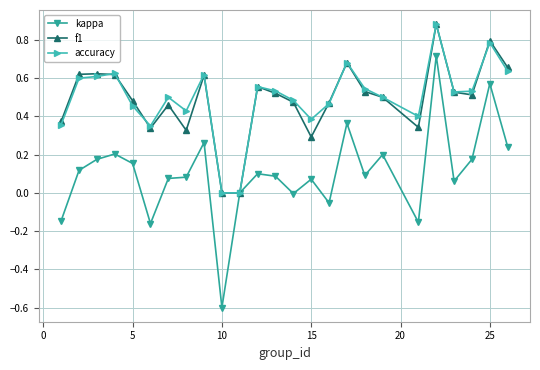

What is the lowest value of the kappa series?

-0.6